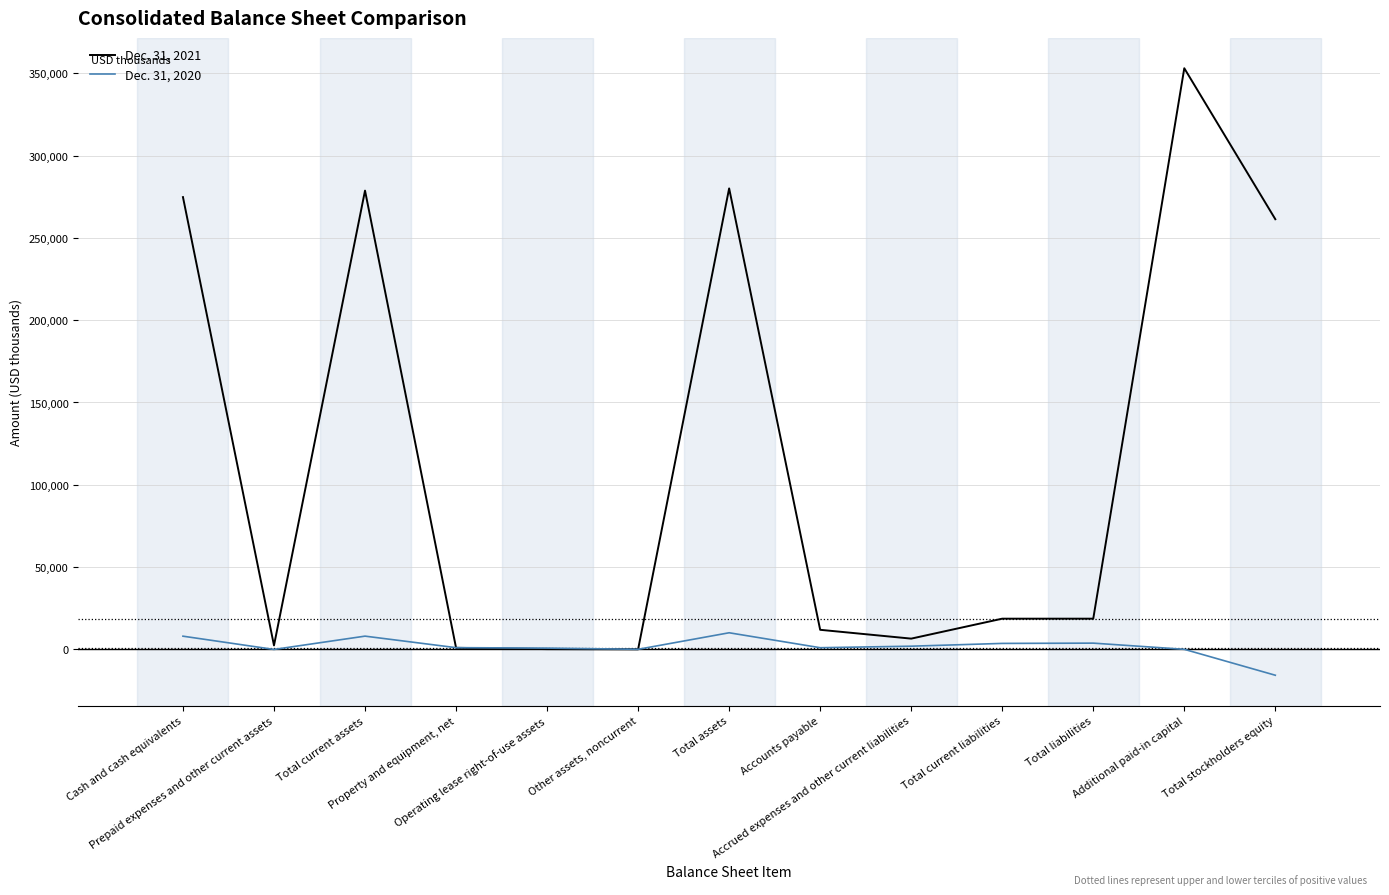

What is the greatest value displayed?

352999